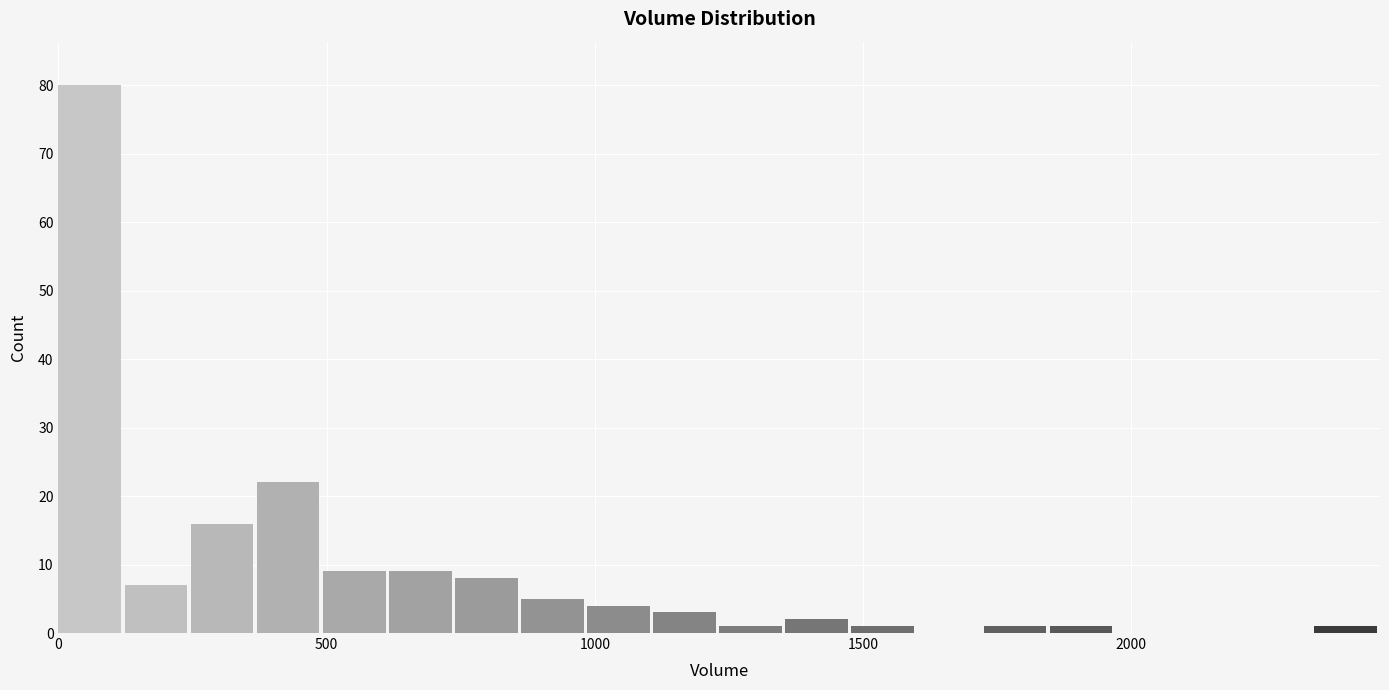

Around what value on the x-axis is the tallest bar? Give the approximate position of its centre, as read against the axis.

50